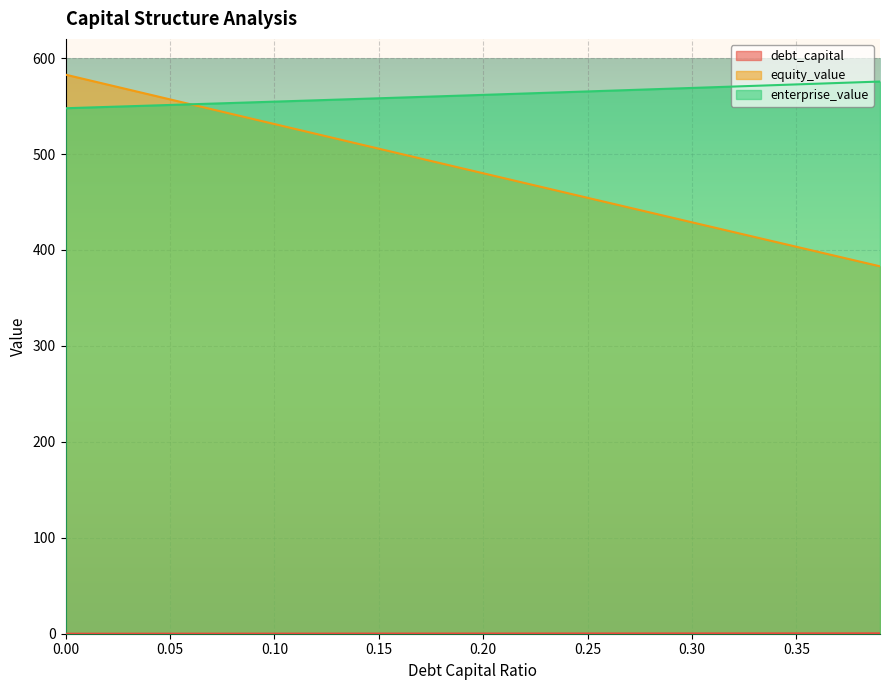

At how many categories does at least one series exceed 471?

40